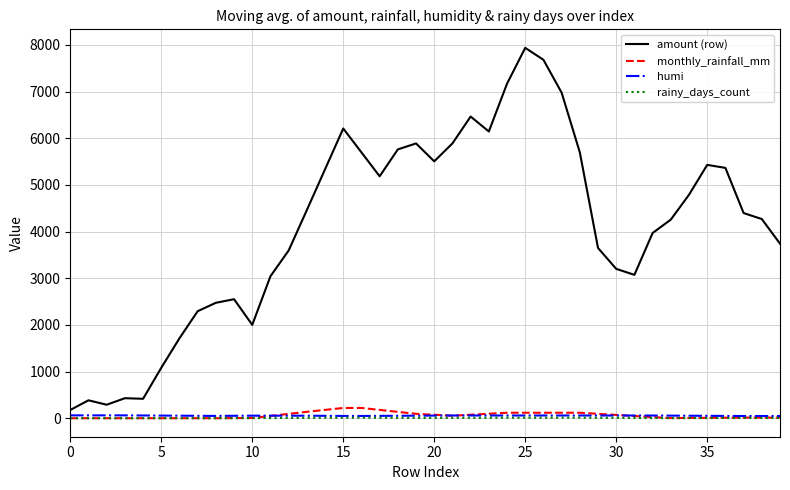

True or false: humi and amount (row) intersect in this chart.

False